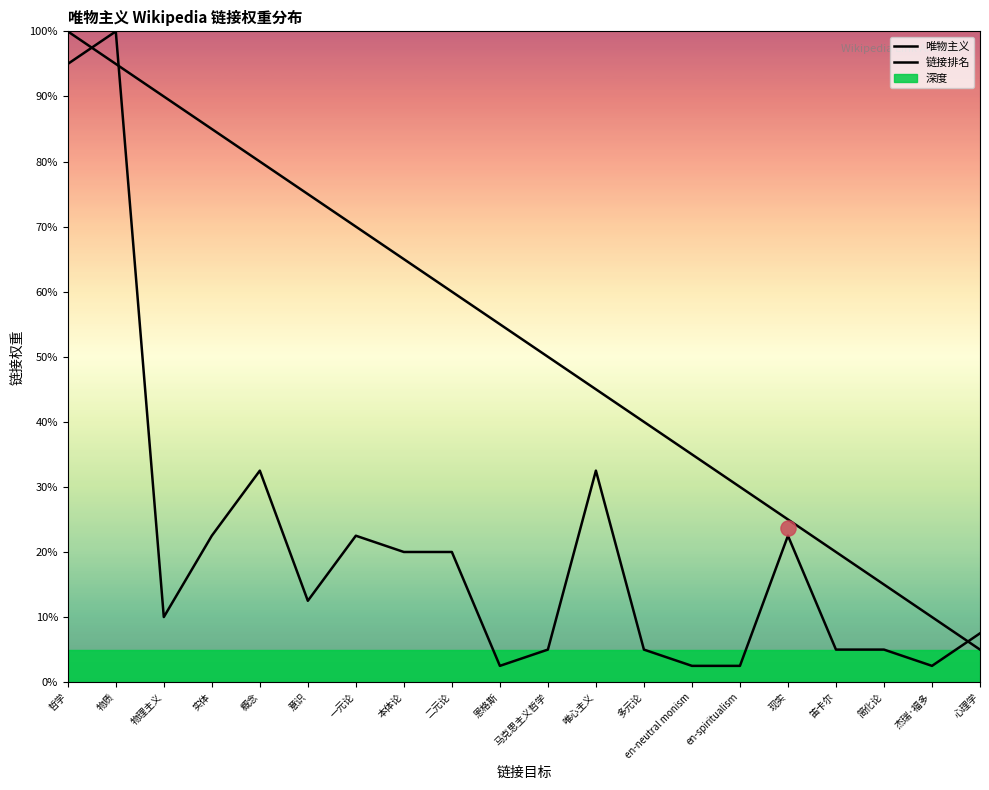

What is the total value across all series at 意识?

87.5